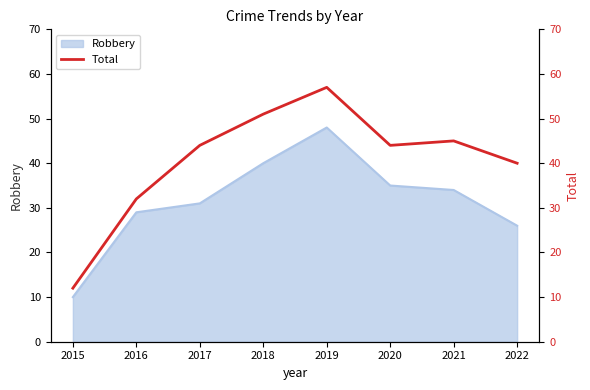

Which category has the highest value in the Robbery series?

2019